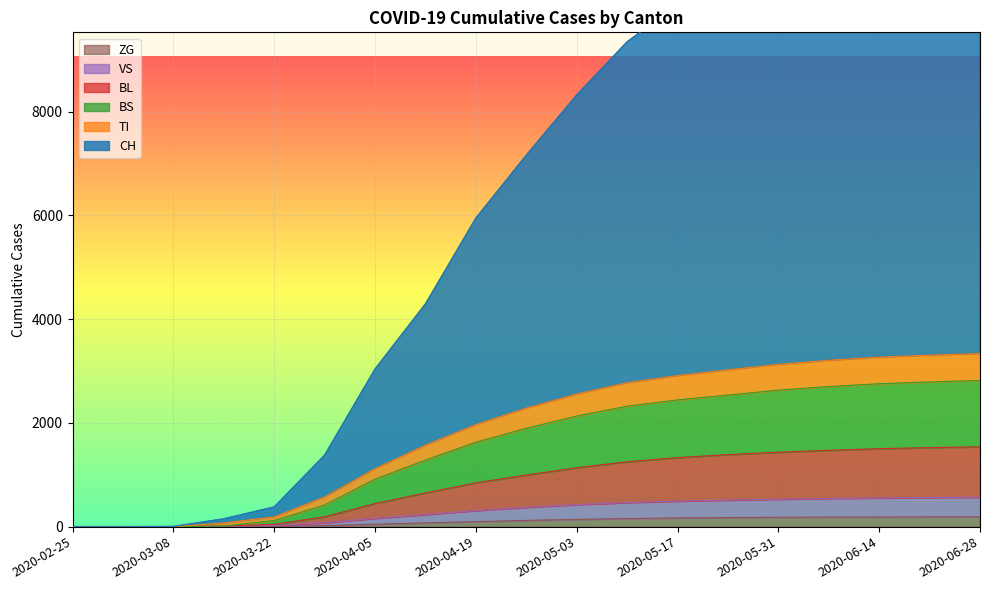

Which series changed the most between 2020-04-26 and 2020-06-14?

CH